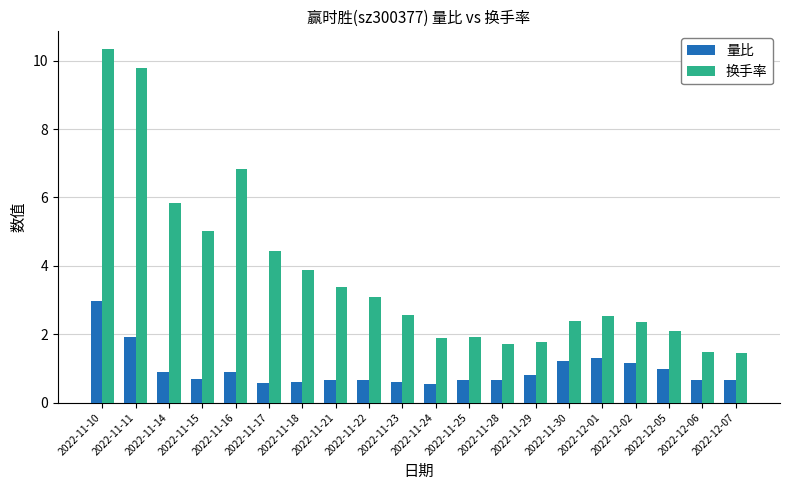

Rank the series by their maximum value, from lowest to highest.

量比, 换手率